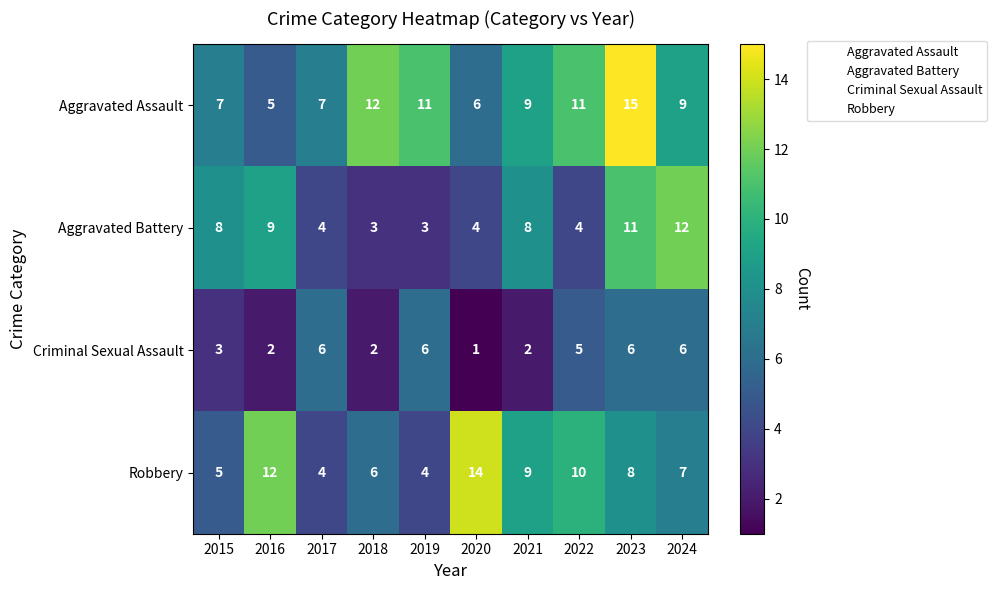

Which series has the largest total across all categories?

Aggravated Assault